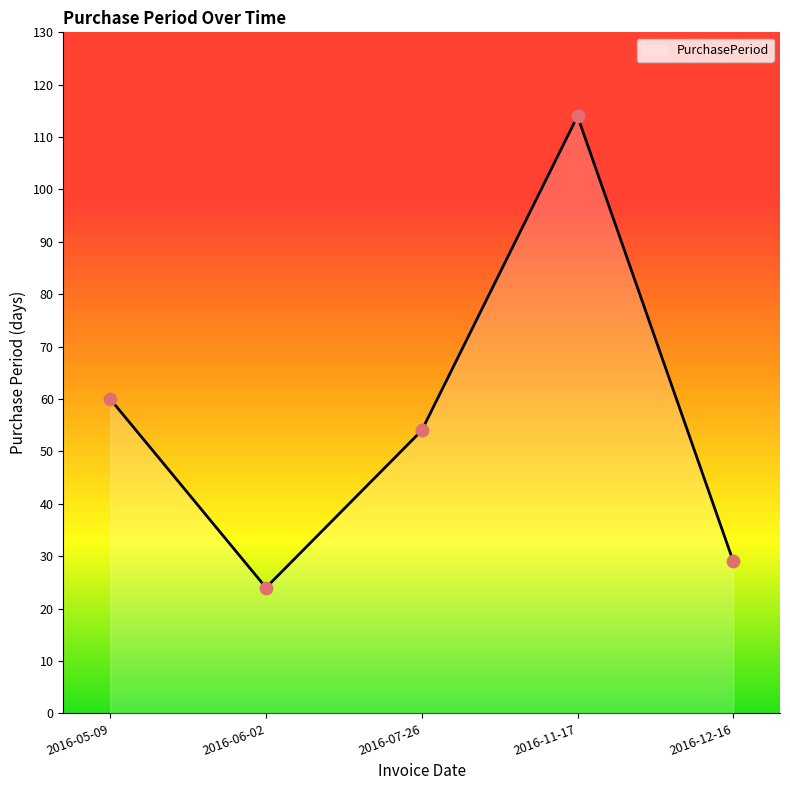

Approximately how many times larger is the value at 2016-05-09 compared to 2016-12-16?

2.1